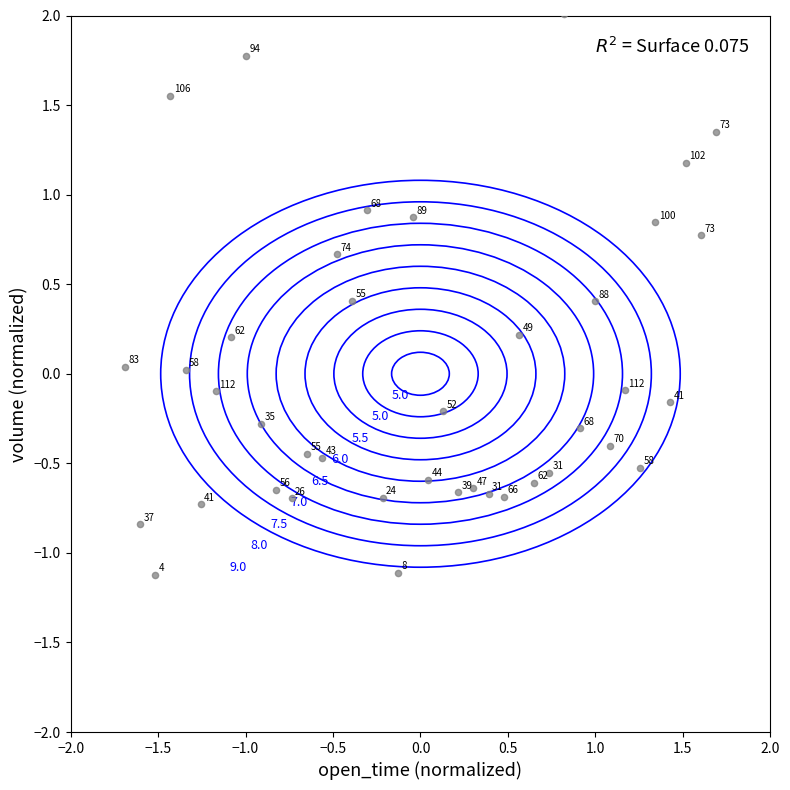

What is the range of Y values (max minus min)?

3.1